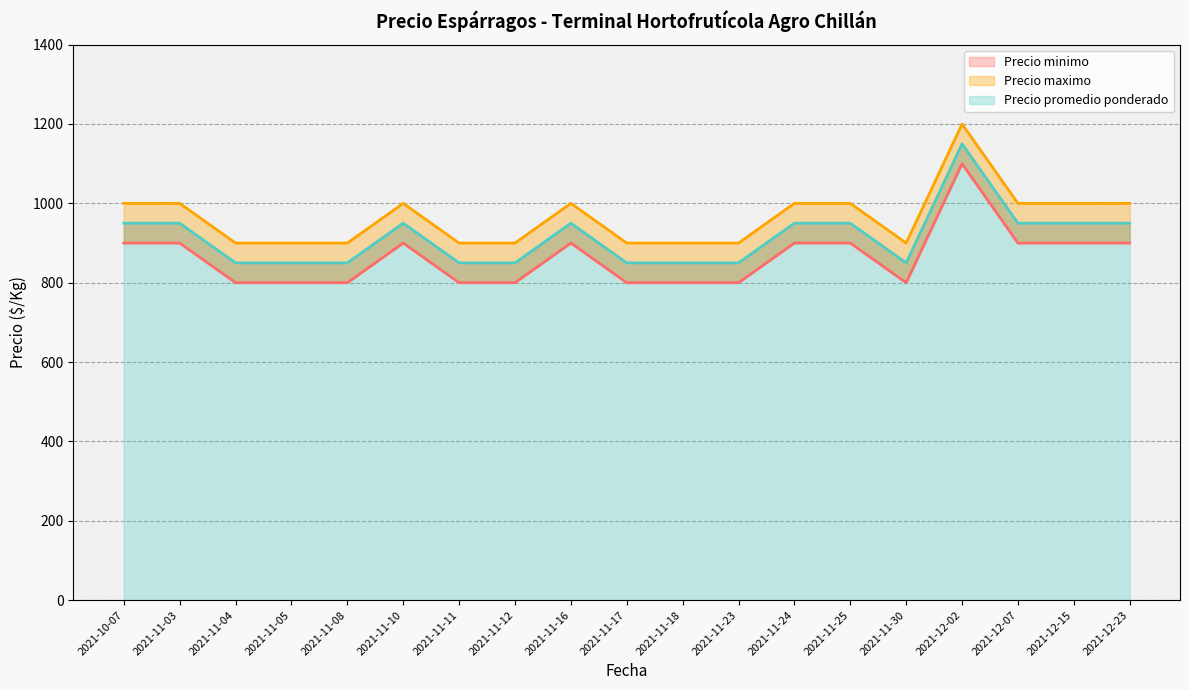

What are all the series names shown in the legend?

Precio minimo, Precio maximo, Precio promedio ponderado